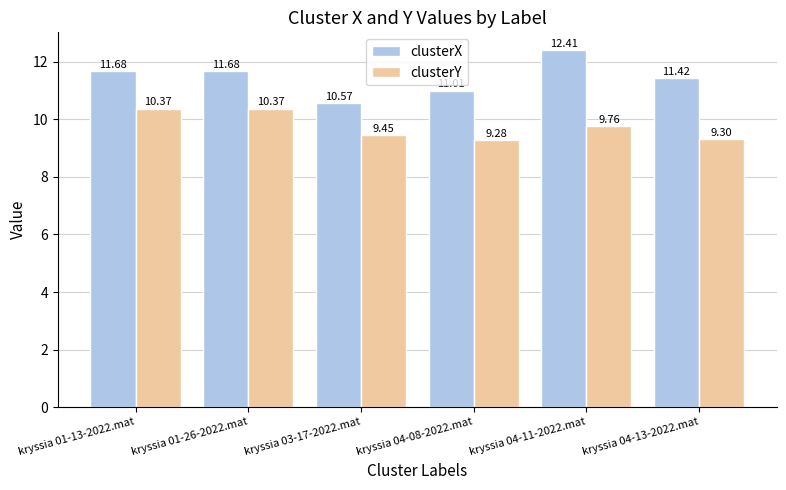

Is it true that clusterX equals 11.4 at kryssia 04-13-2022.mat?

True